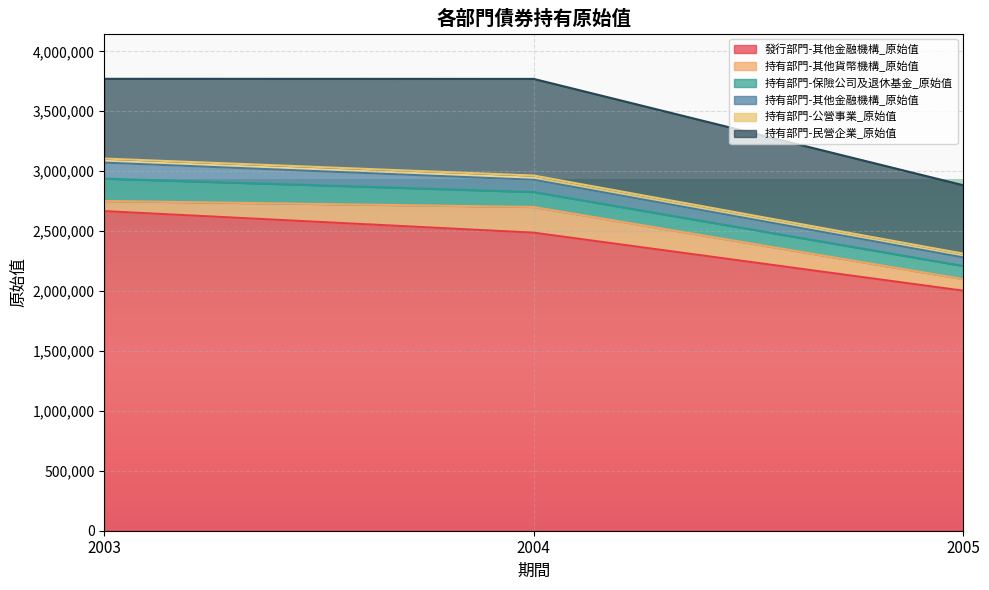

Which series has the widest spread of values?

發行部門-其他金融機構_原始值